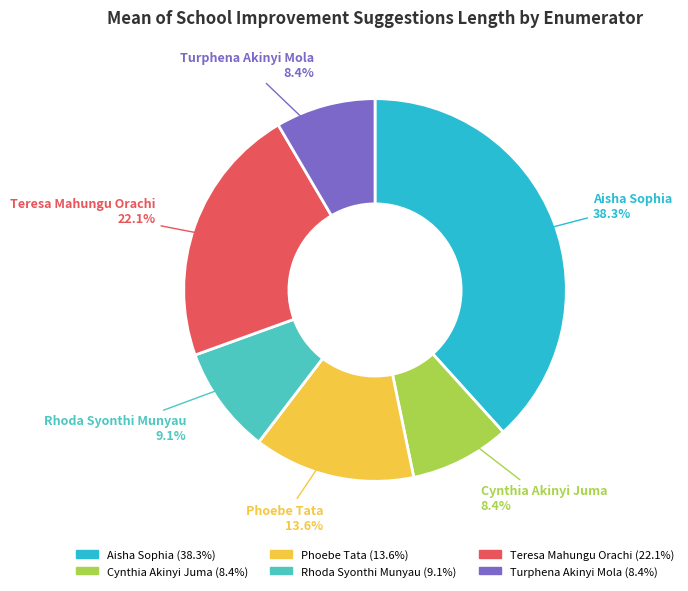

To the nearest percent, what portion does Aisha Sophia represent?

38%